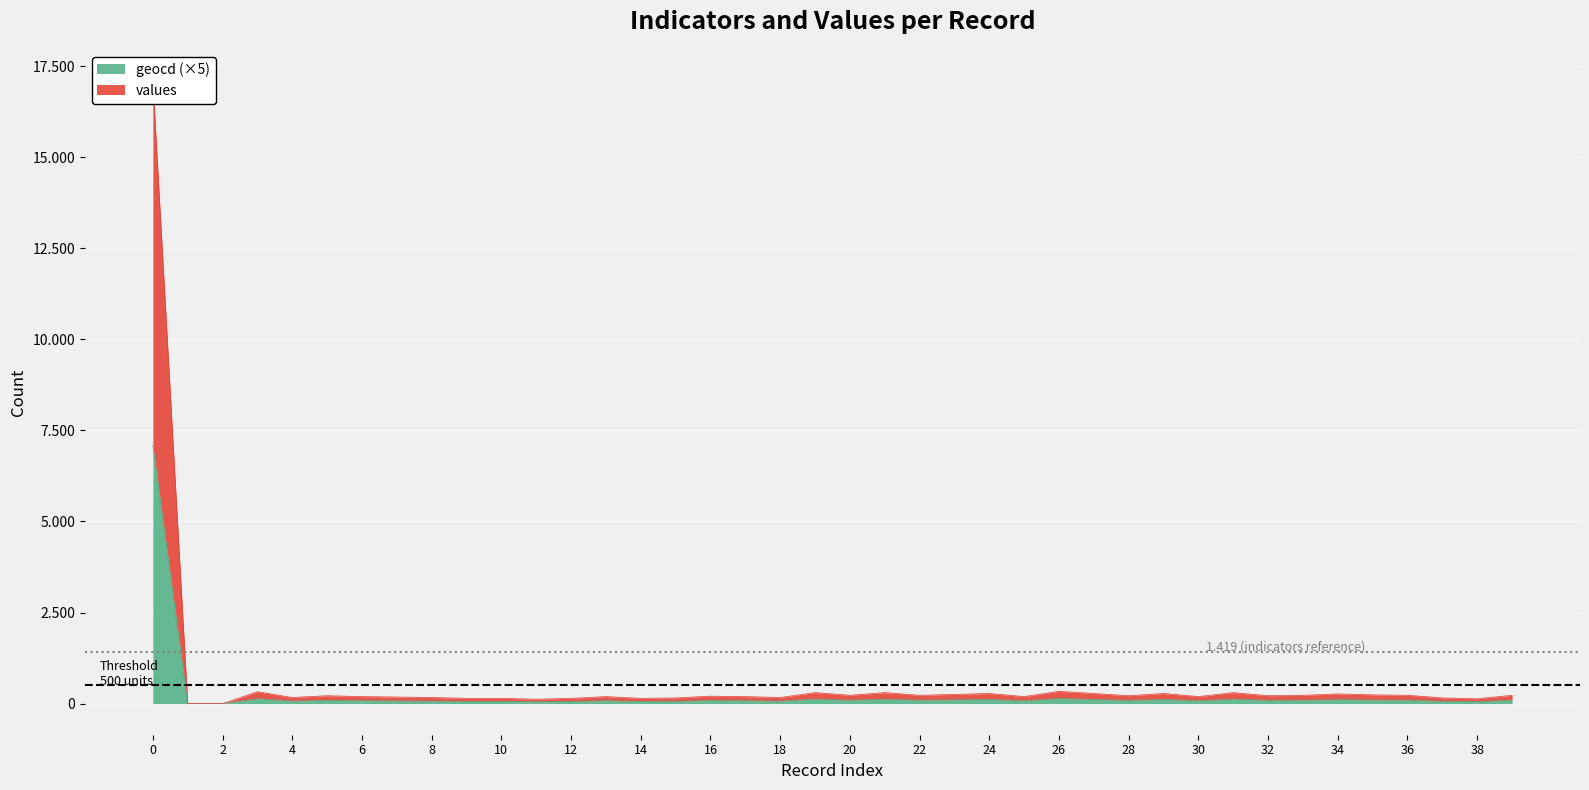

What is the total value across all series at 24?

392